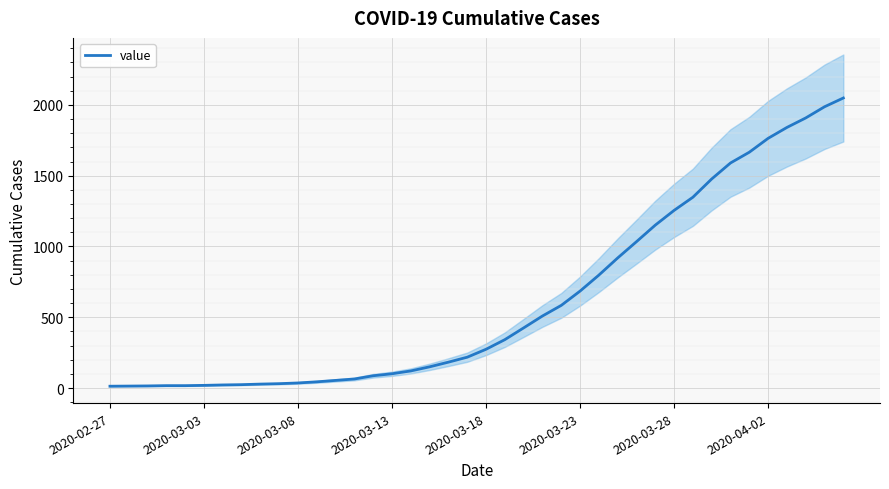

What is the greatest value displayed?

2049